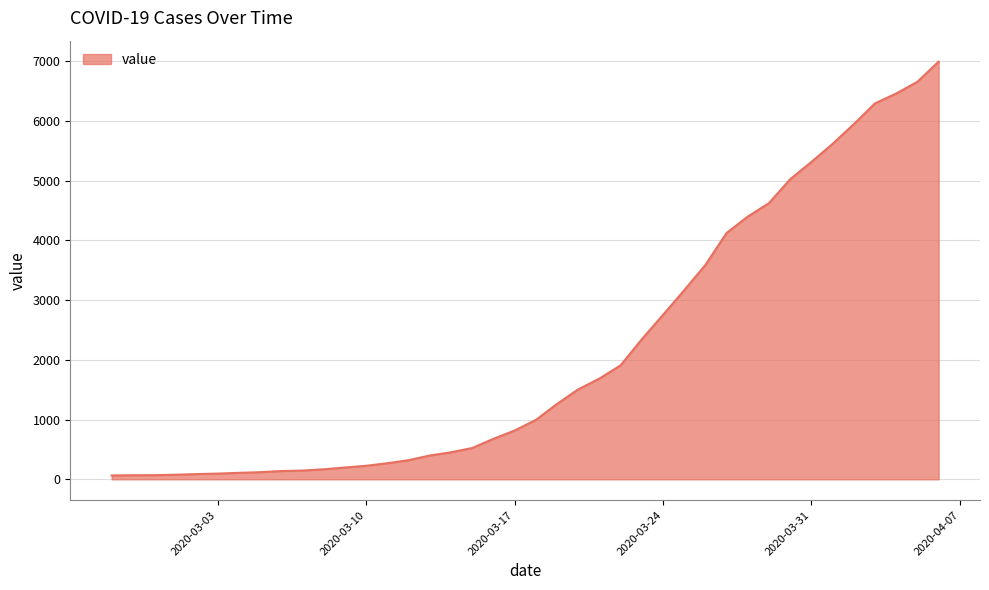

What is the difference between the maximum and minimum values?

6931